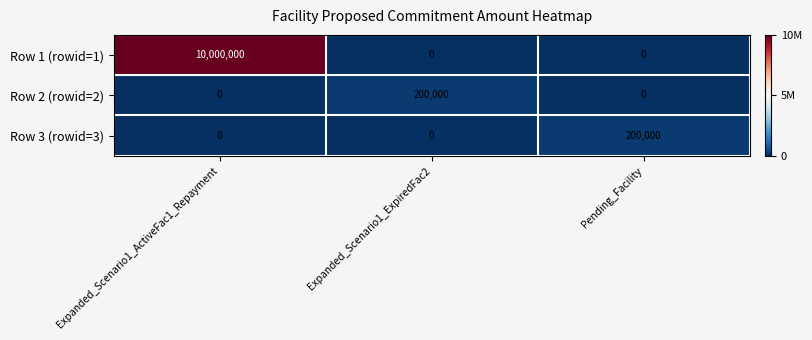

Which series has the largest range (max minus min)?

Row 1 (rowid=1)